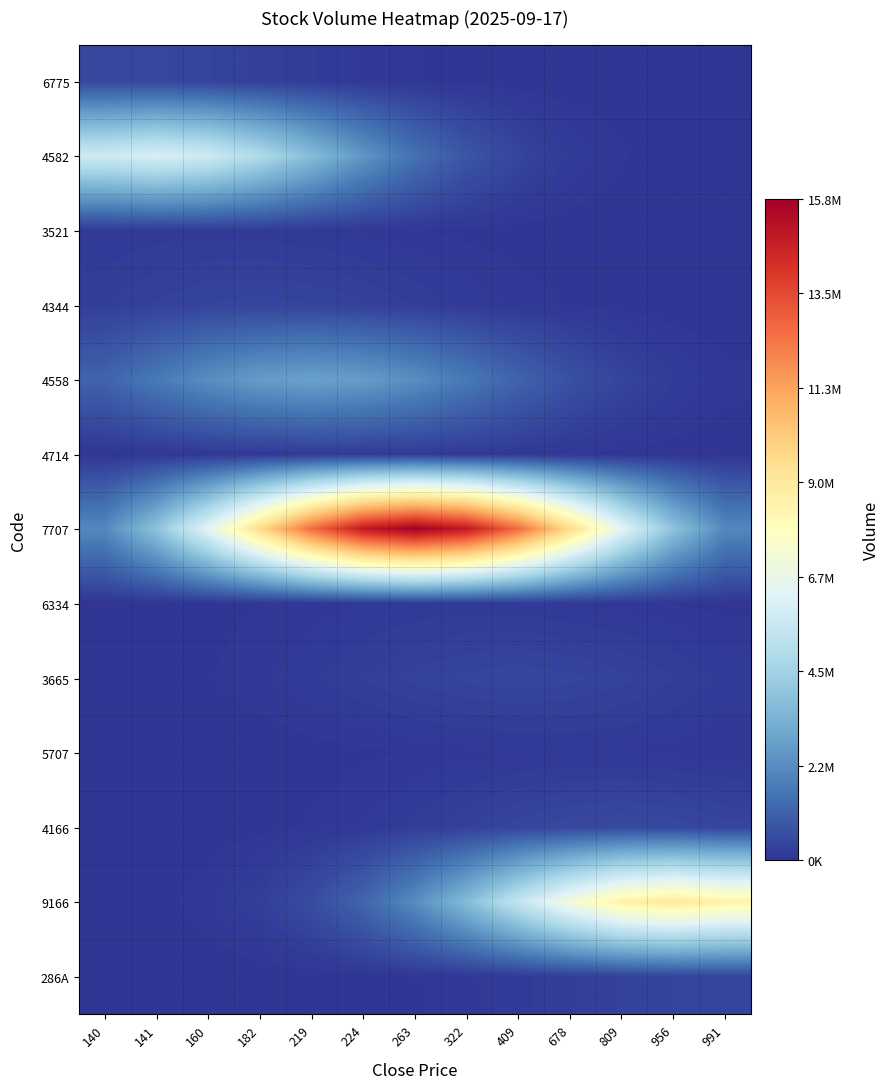

Which series has the widest spread of values?

7707